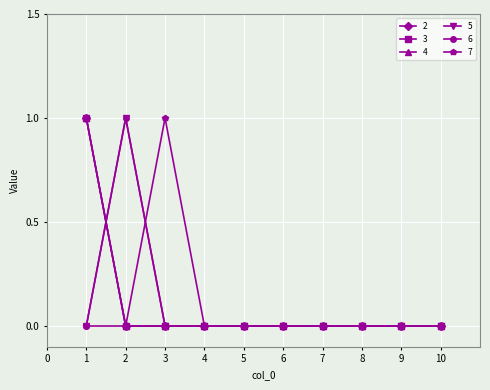

At which category is the sum across all series the highest?

1